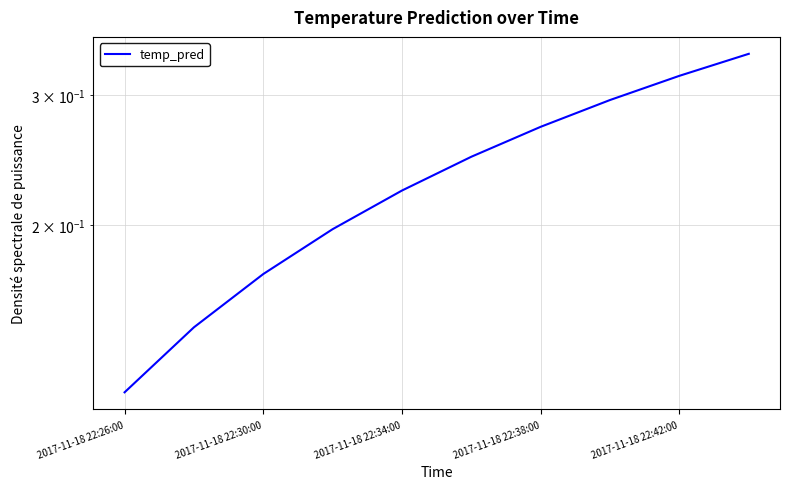

Is it true that the value at 9 is 0.3?

True